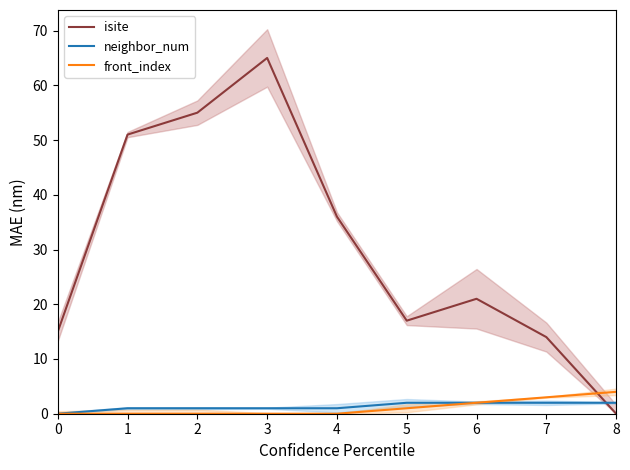

The neighbor_num series shows 0 at 0. True or false?

True